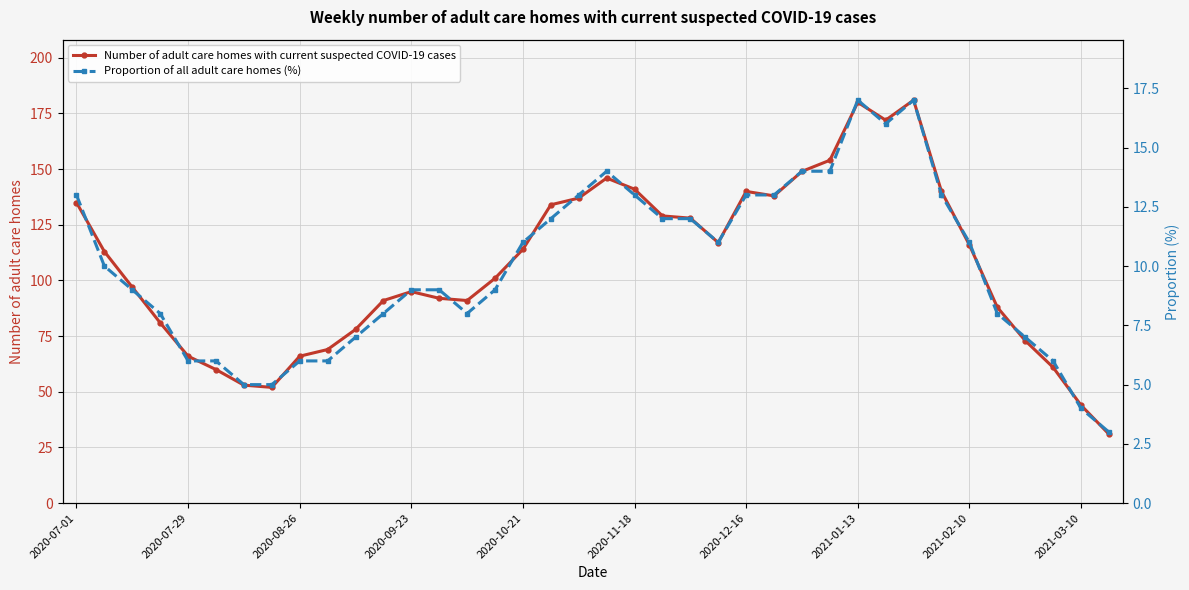

True or false: Number of adult care homes with current suspected COVID-19 cases has a value of 72 at 2020-11-18.

False